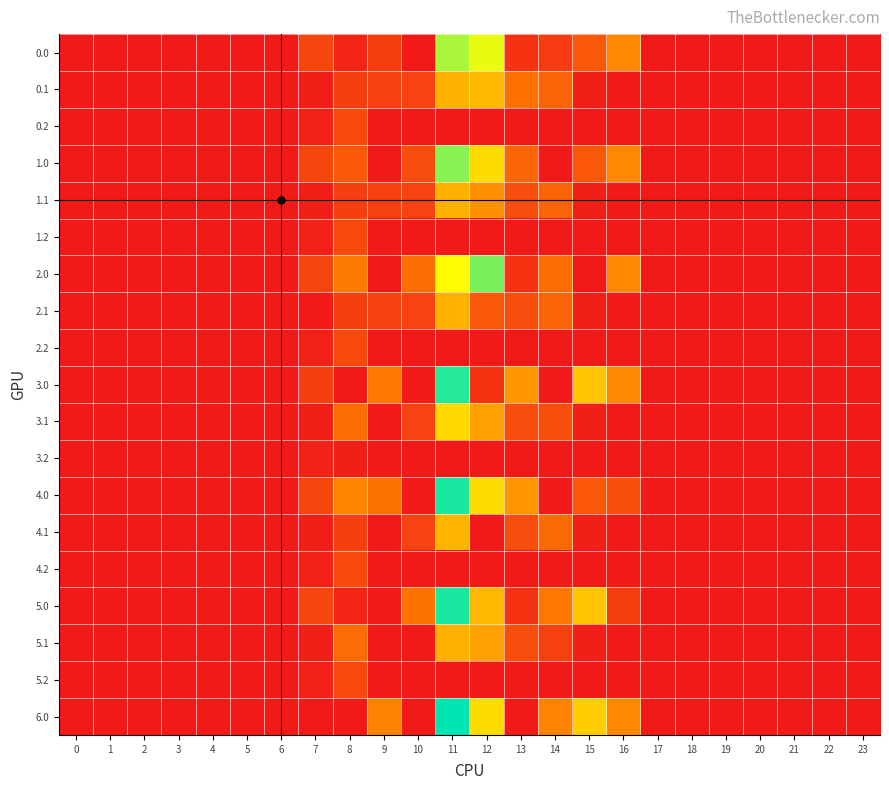

Count the number of data series in this chart.

19